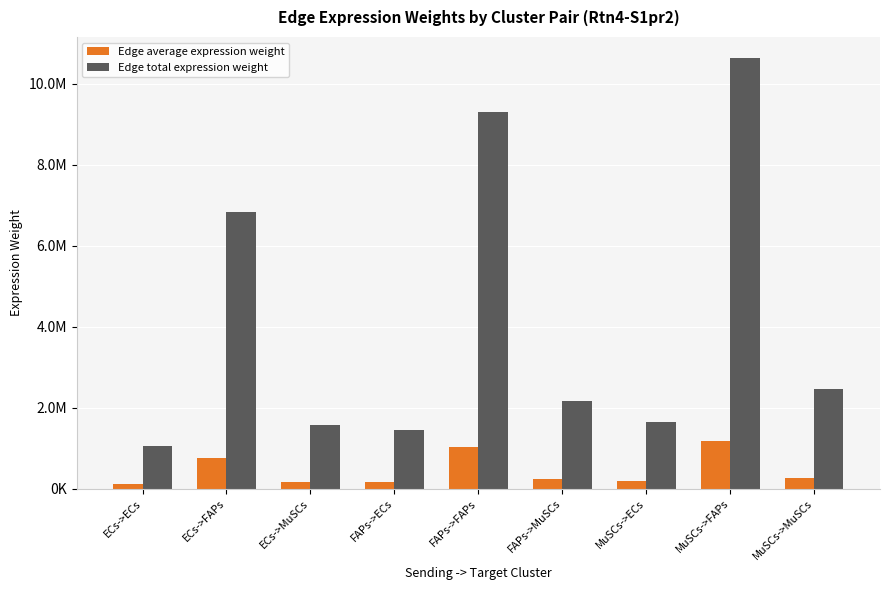

Does the chart contain stacked bars?

No